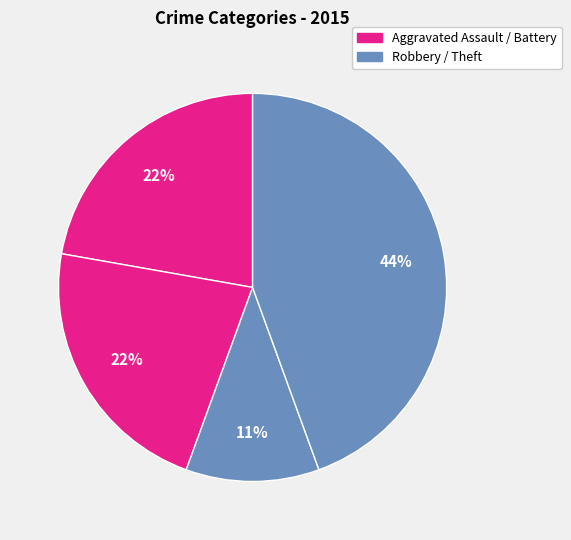

How many slices are in this pie chart?

4